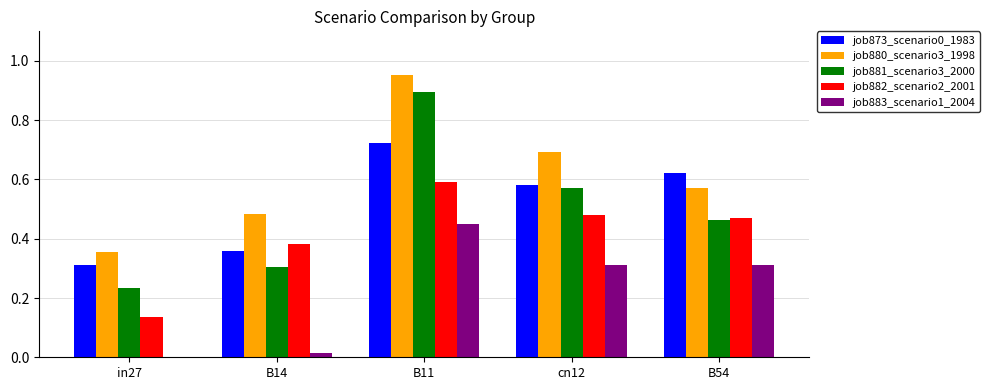

Is it true that job881_scenario3_2000 equals 0.2 at B11?

False